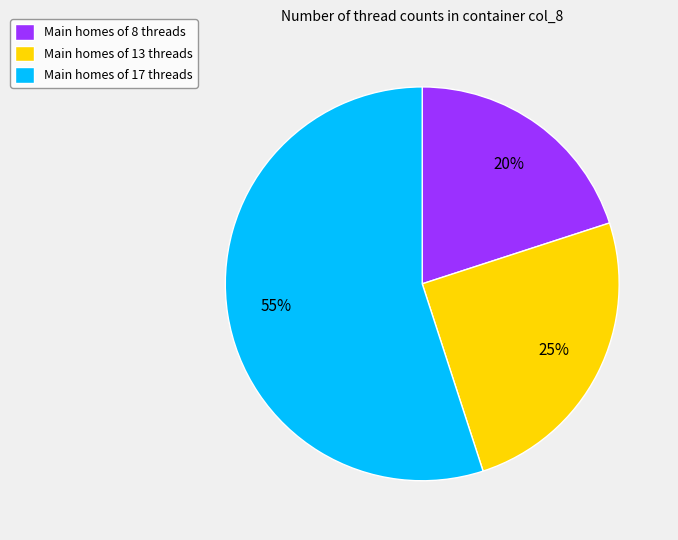

Does Main homes of 17 threads account for over 50% of the chart?

Yes